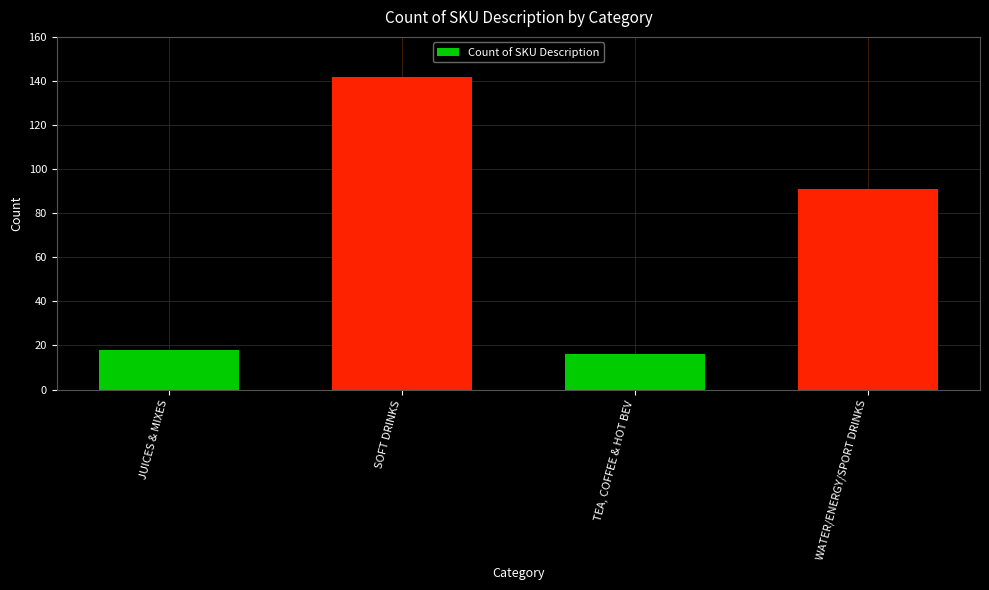

The value at WATER/ENERGY/SPORT DRINKS is 24. True or false?

False